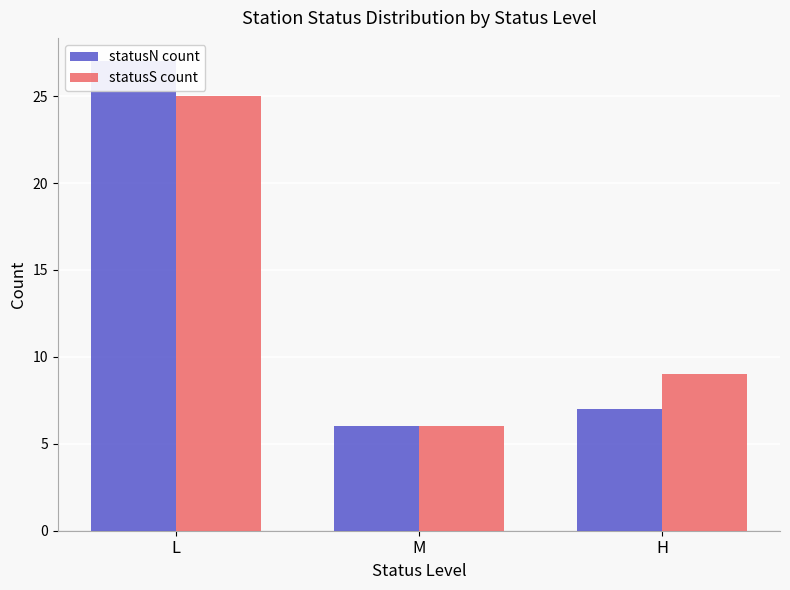

At which label is statusS count closest to 15?

H